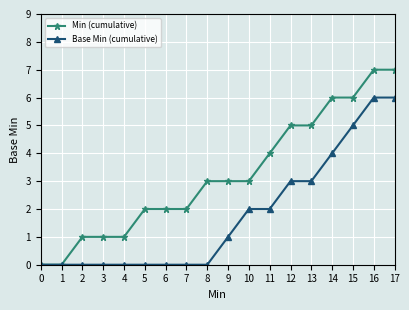

Which series changed the most between 4 and 13?

Min (cumulative)